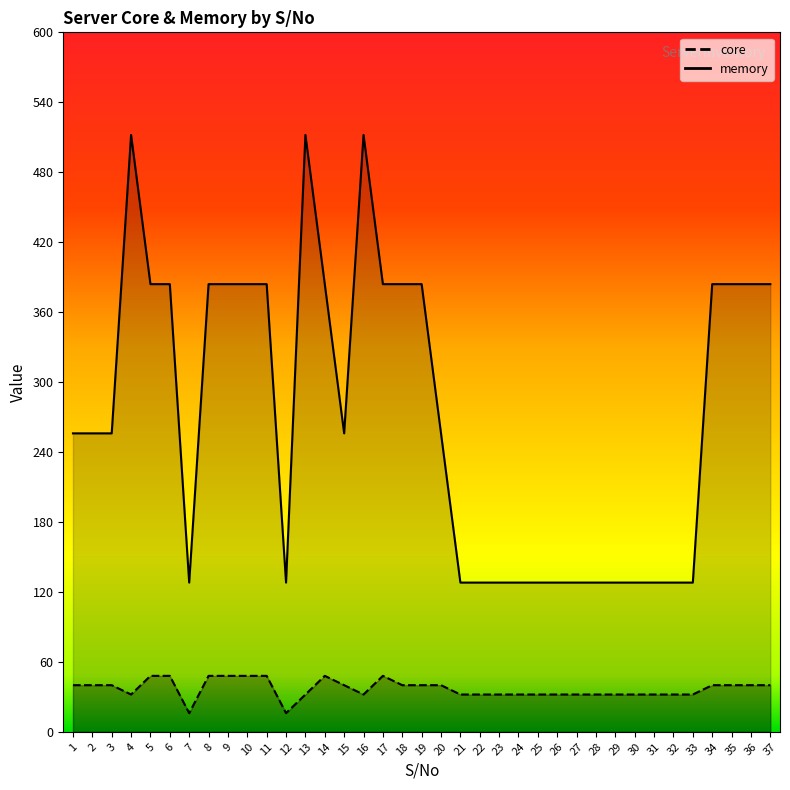

What is the value of the memory point at the 8th from the left?

384